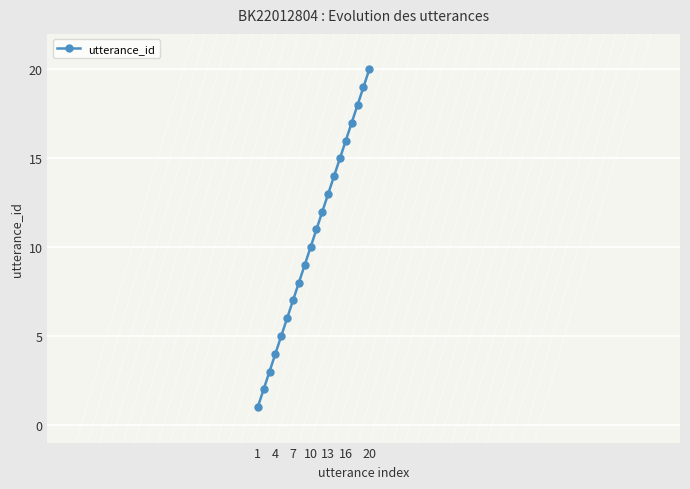

What is the difference between the maximum and second lowest values?

18